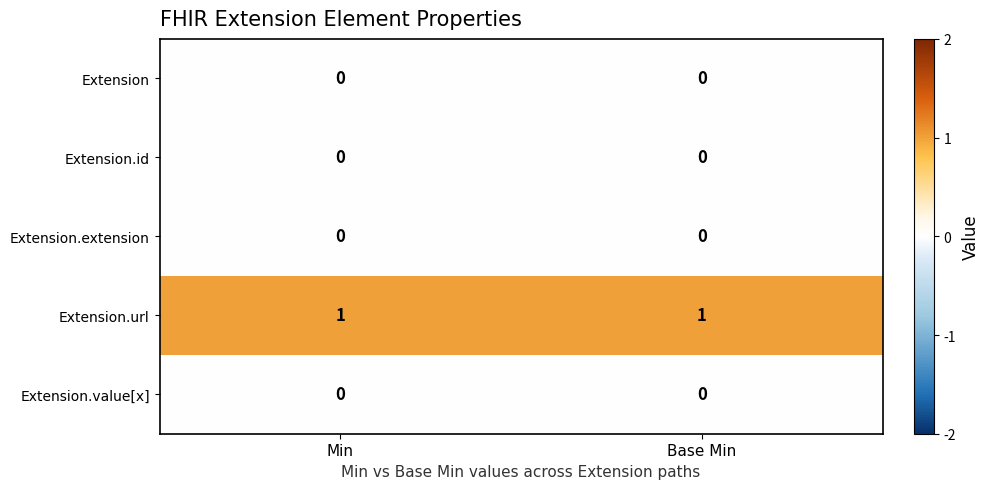

The value of Extension.url at Min is 2. True or false?

False